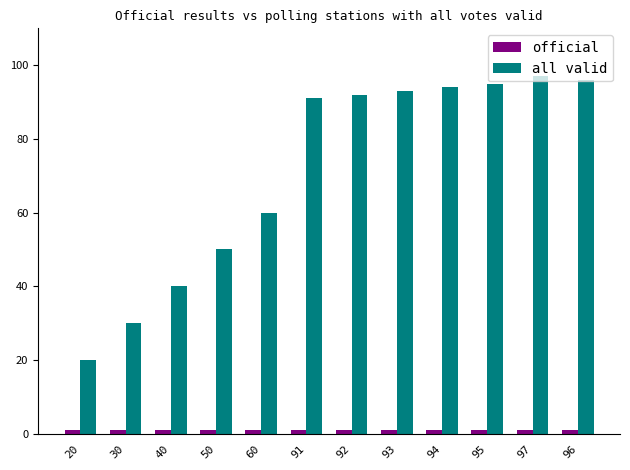

How many bars are there in each group?

2